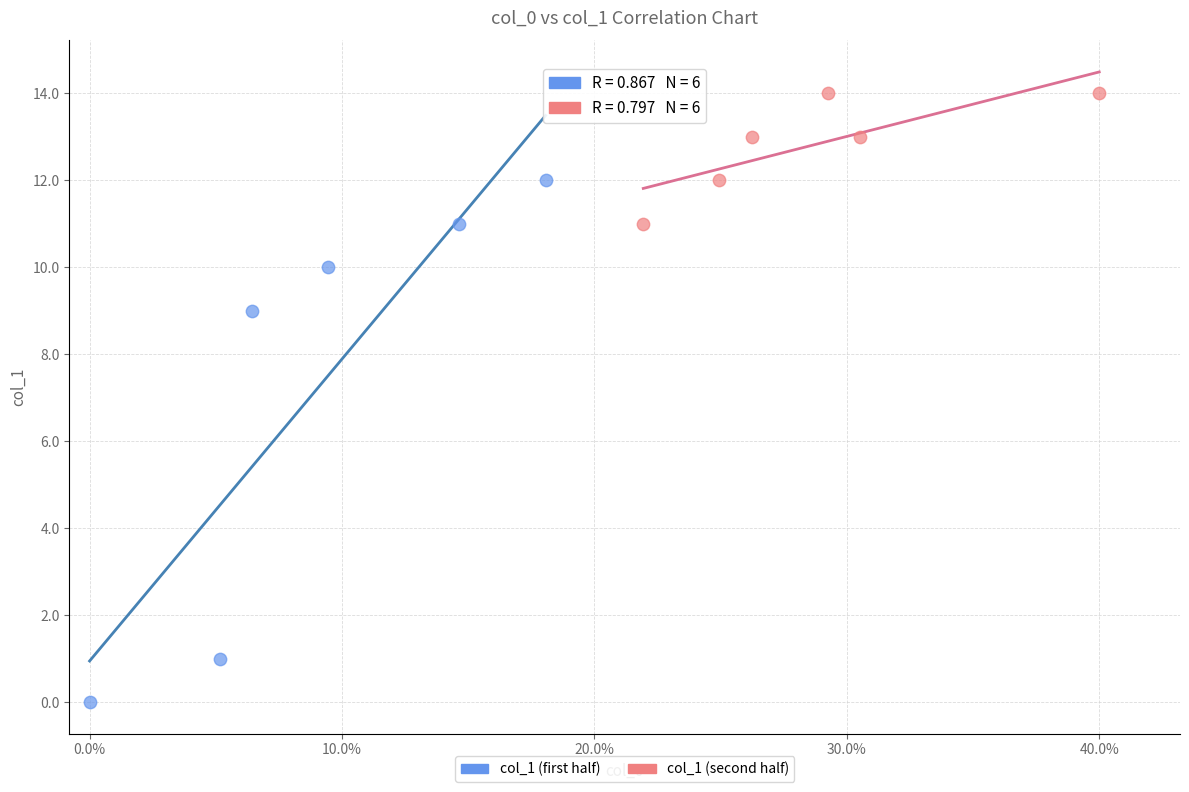

Which series reaches the minimum Y coordinate?

col_1 (first half)